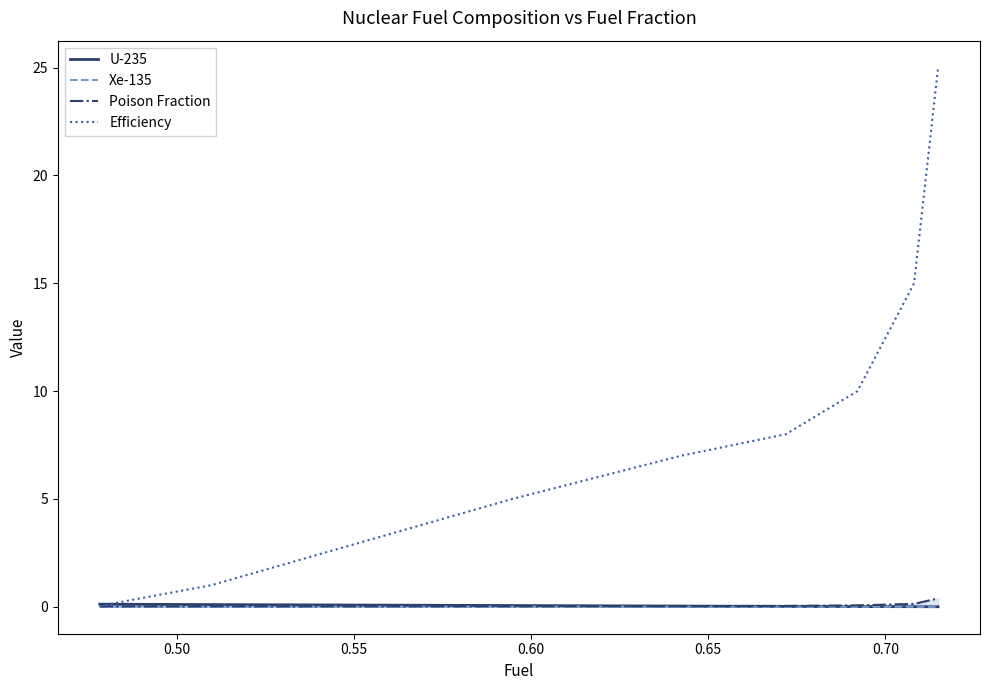

At how many categories does at least one series exceed 3?

6